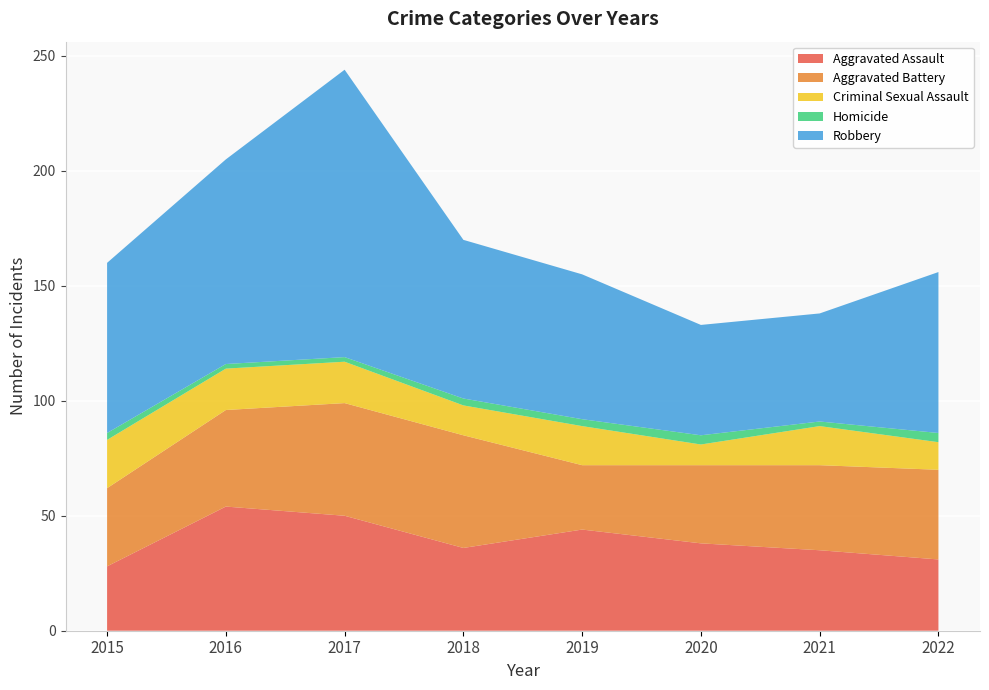

Reading right to left, list all the values displayed in this chart.

Aggravated Assault: 2022=31	2021=35	2020=38	2019=44	2018=36	2017=50	2016=54	2015=28
Aggravated Battery: 2022=39	2021=37	2020=34	2019=28	2018=49	2017=49	2016=42	2015=34
Criminal Sexual Assault: 2022=12	2021=17	2020=9	2019=17	2018=13	2017=18	2016=18	2015=21
Homicide: 2022=4	2021=2	2020=4	2019=3	2018=3	2017=2	2016=2	2015=3
Robbery: 2022=70	2021=47	2020=48	2019=63	2018=69	2017=125	2016=89	2015=74